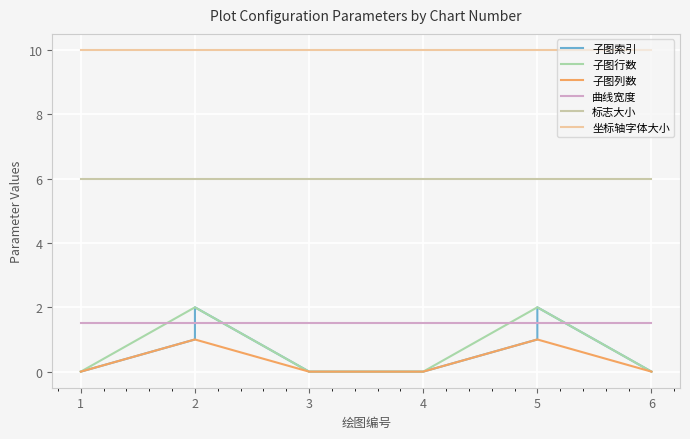

Which has a higher value, 3 or 5?

5